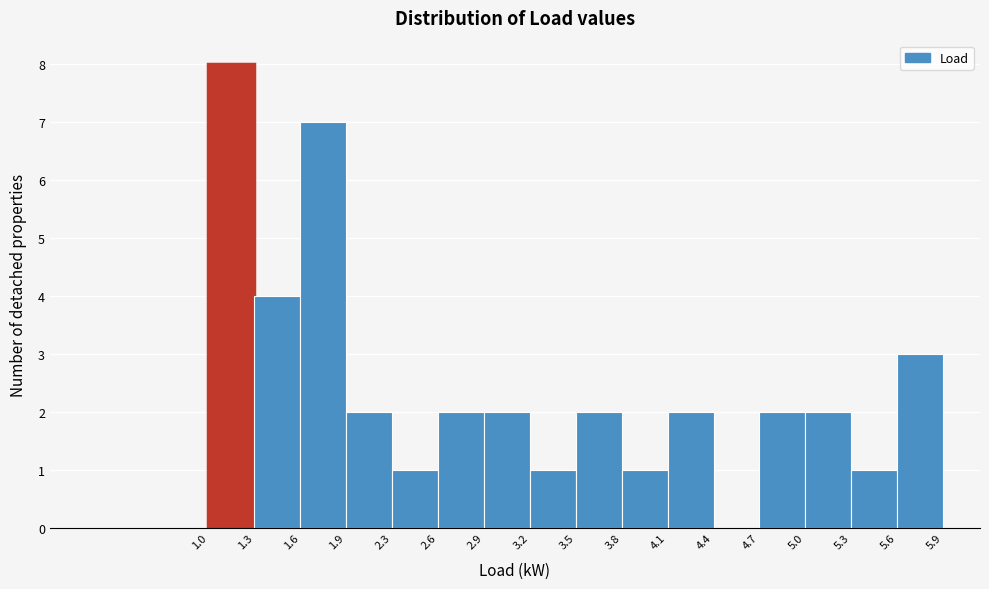

How tall is the bar that spans 3.8 to 4.1 on the x-axis? The values are not printed on the chart, so give them approximately, as read against the axis.

1